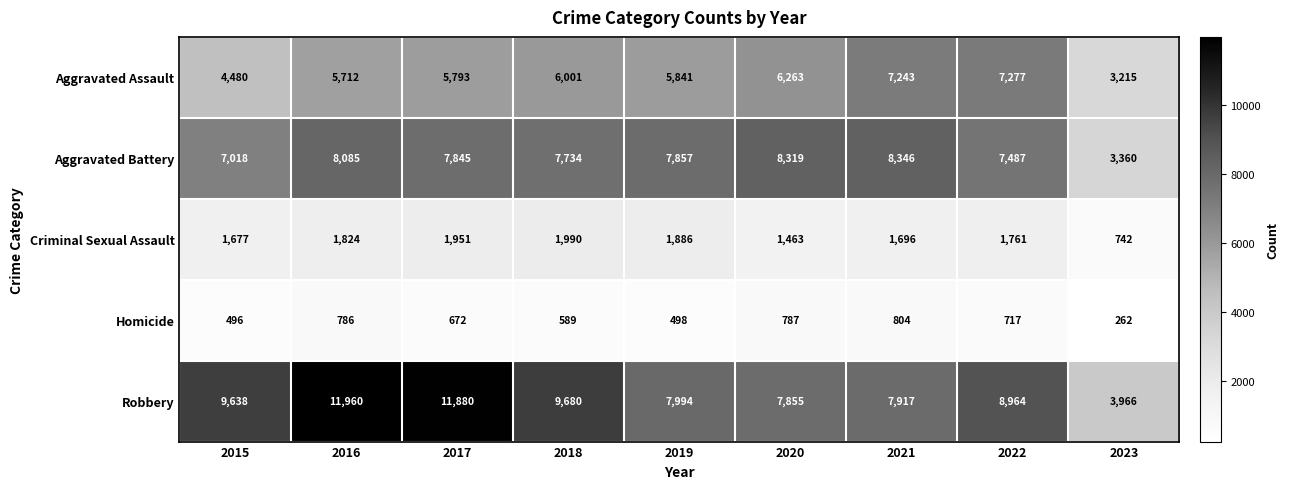

At 2015, list the series in order from smallest to largest.

Homicide, Criminal Sexual Assault, Aggravated Assault, Aggravated Battery, Robbery